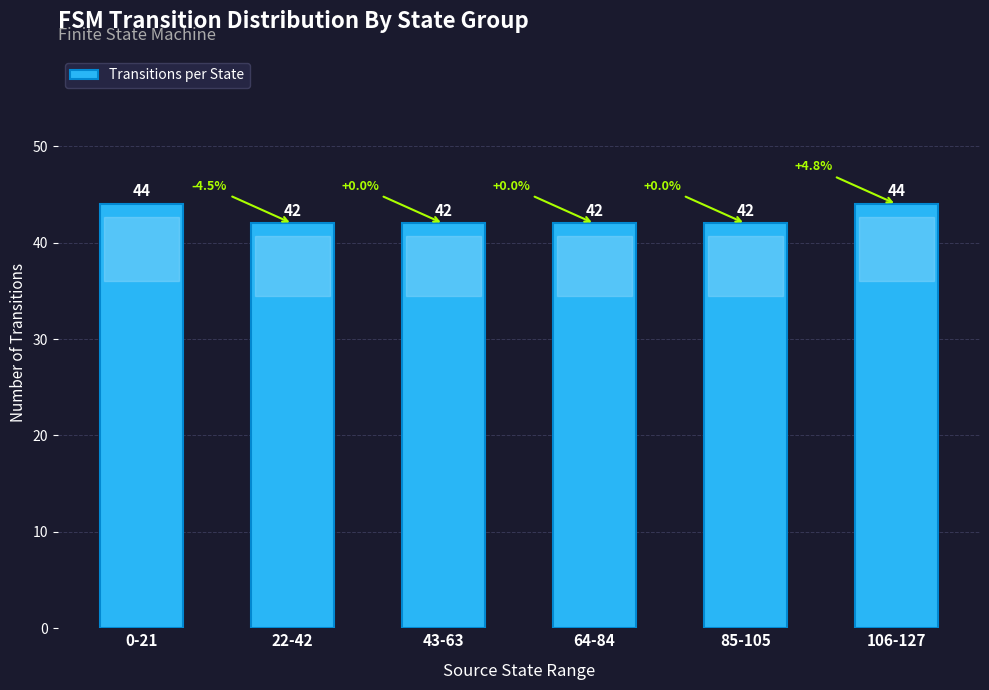

Count the values in the range 42 to 44.

6